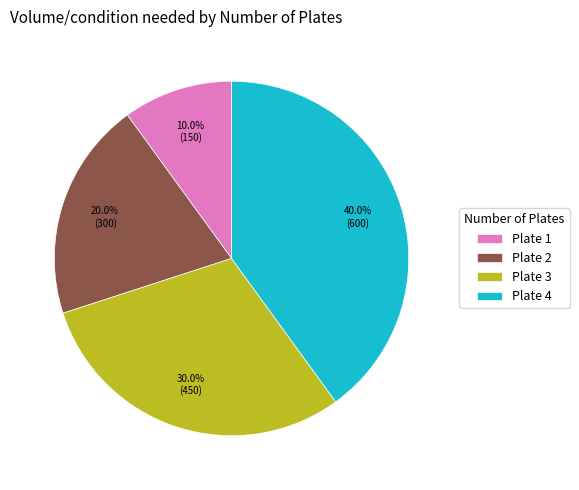

What percentage is NOT represented by Plate 1?

90.0%